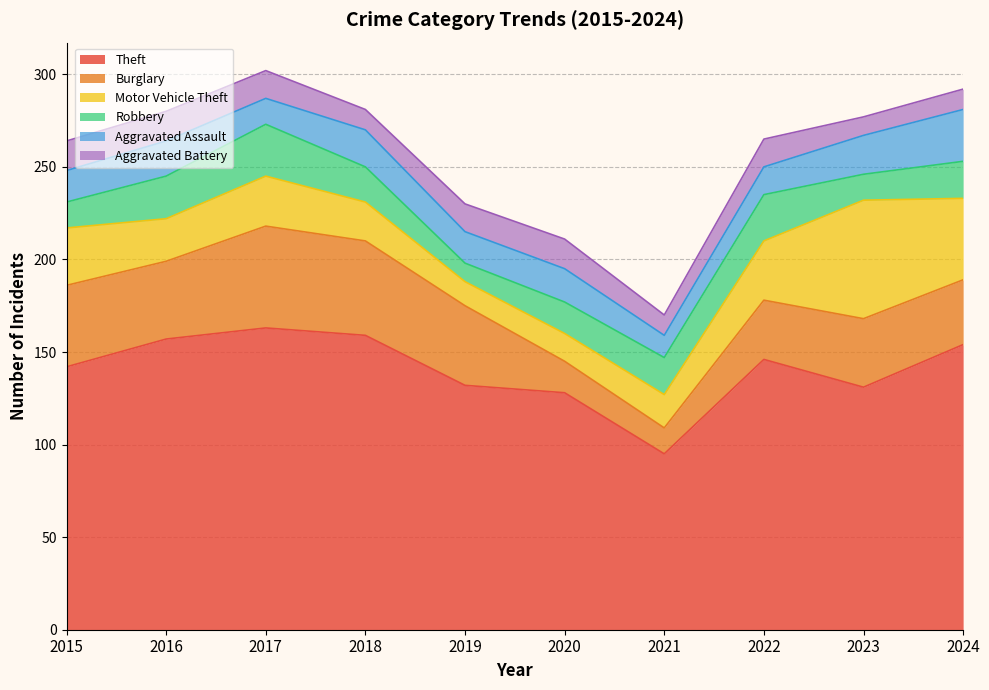

True or false: Burglary and Aggravated Assault cross at least once.

True